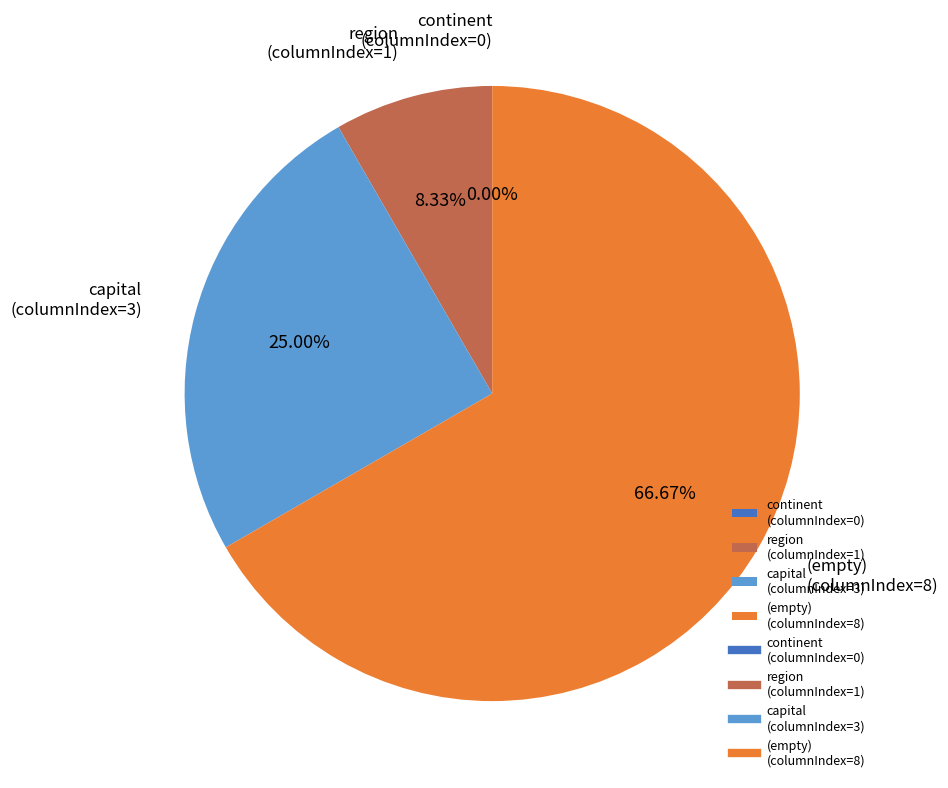

To the nearest percent, what is the difference between the largest and smallest slice percentages?

67%